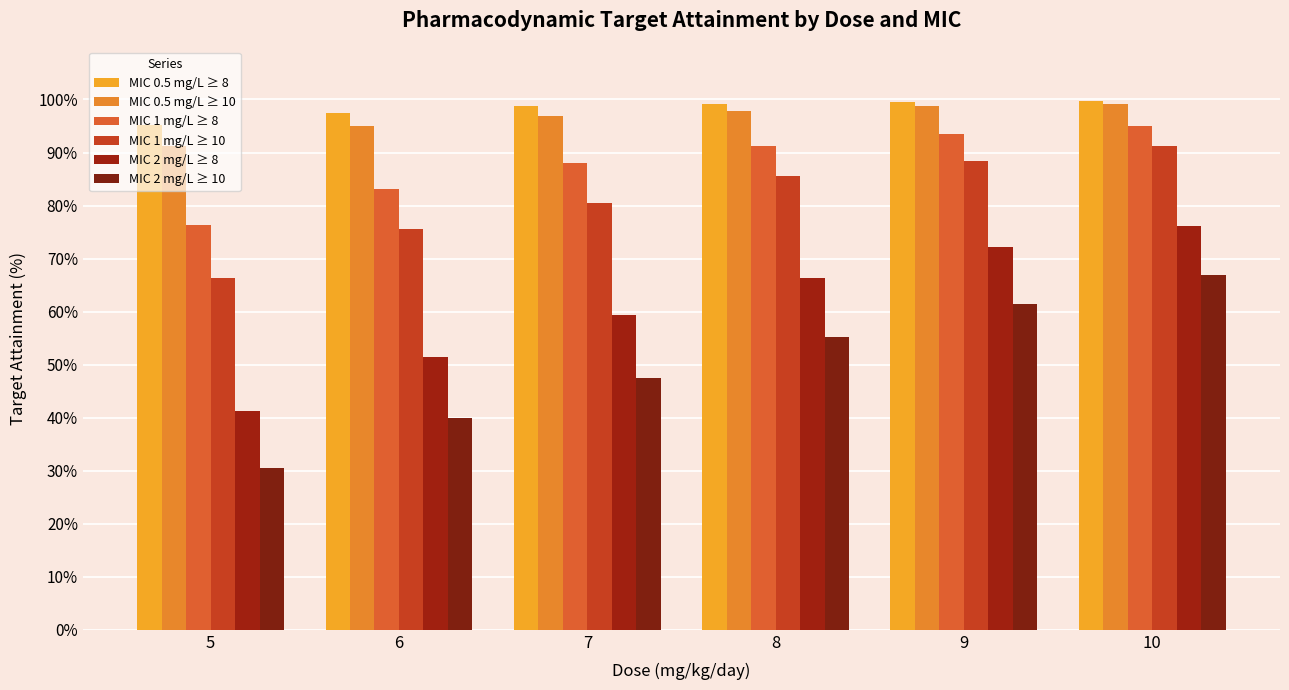

Which category has the highest value in the MIC 2 mg/L ≥ 10 series?

10